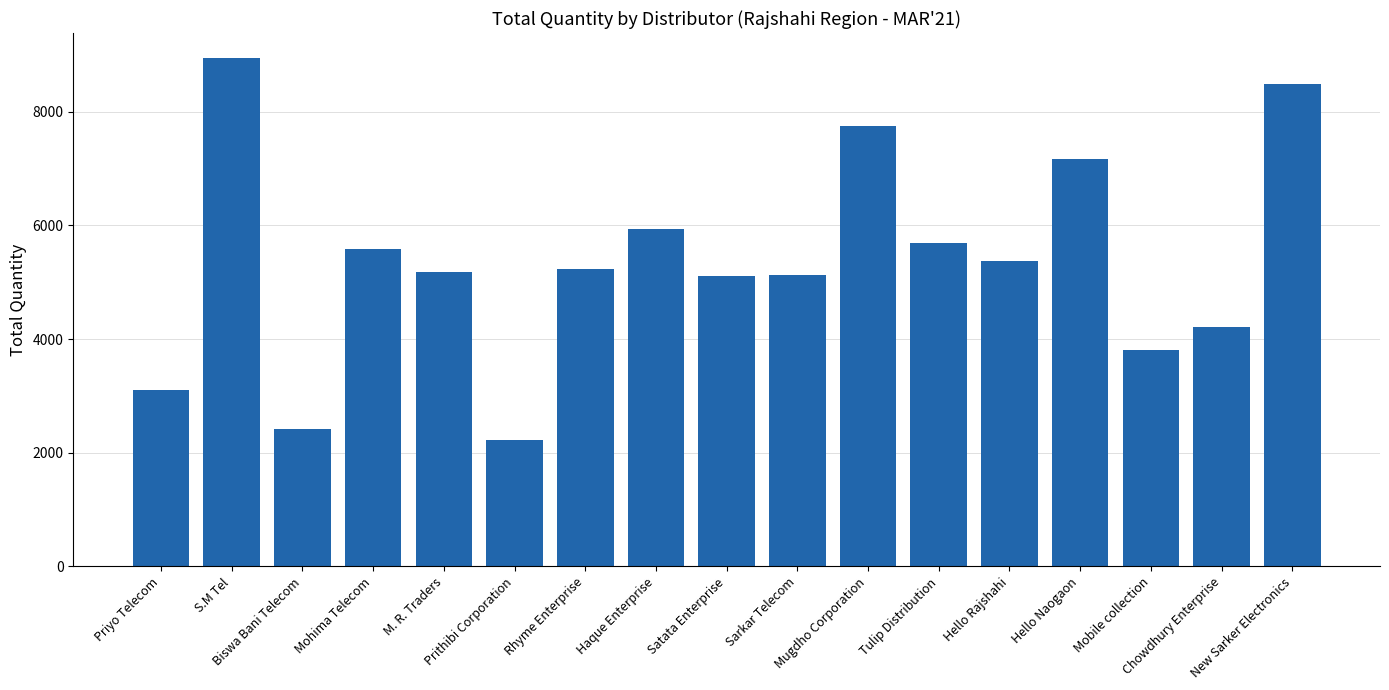

True or false: the data shows 5226 at Rhyme Enterprise.

True